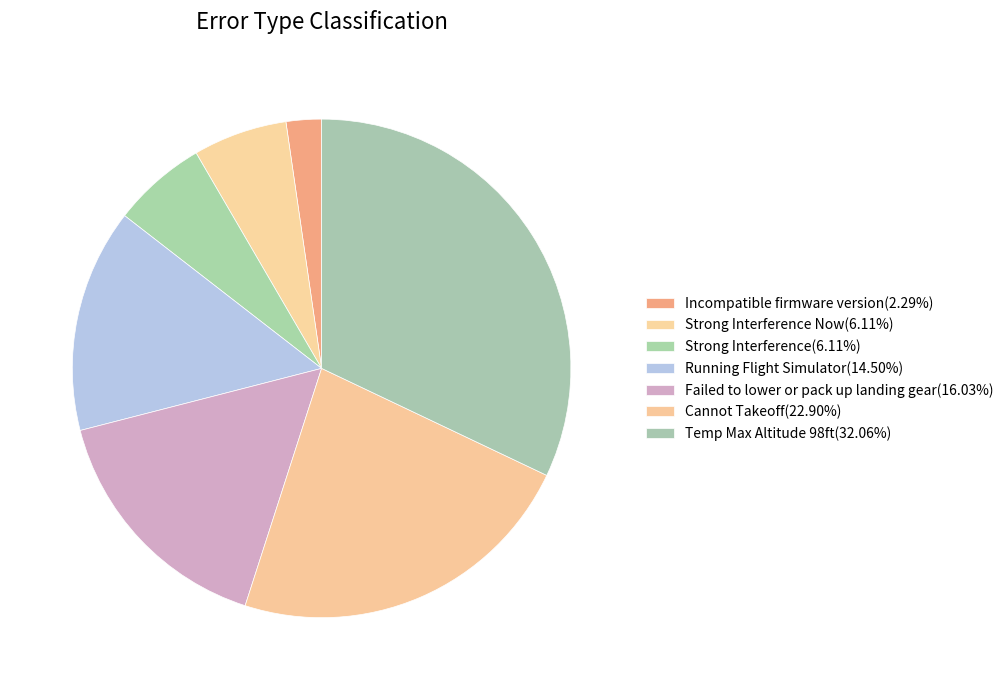

To the nearest percent, what is the average slice percentage?

14%